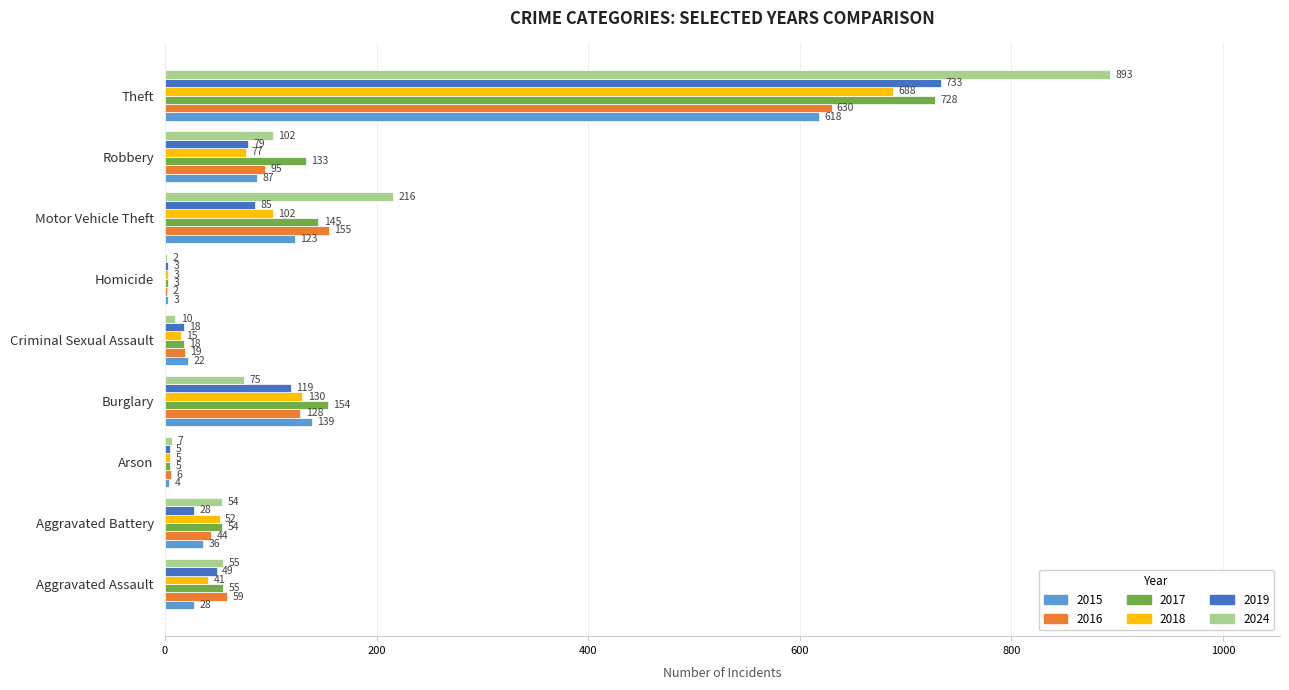

Which series has the largest total across all categories?

2024